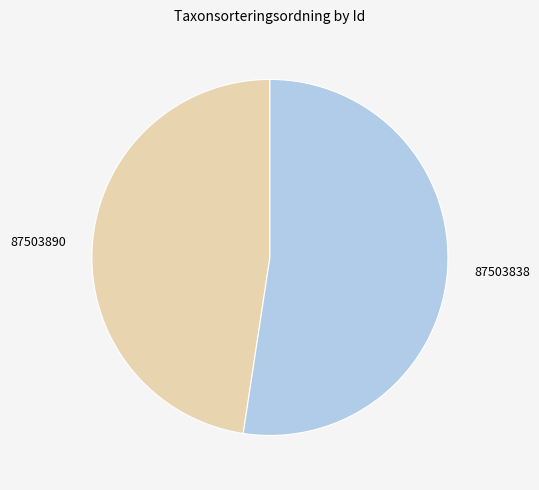

Which has a higher value, 87503890 or 87503838?

87503838